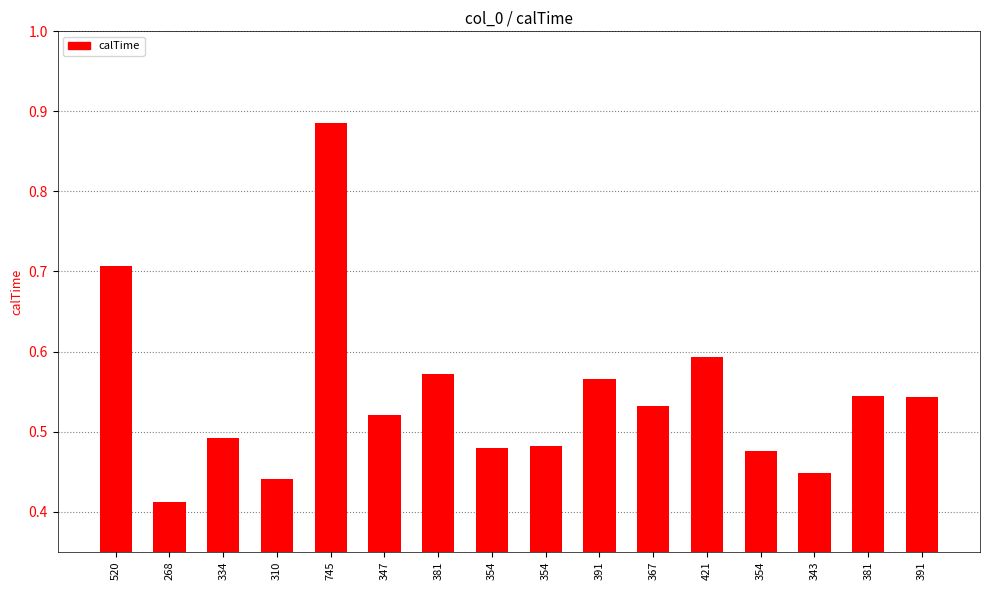

Which category has the lowest value across all series?

268